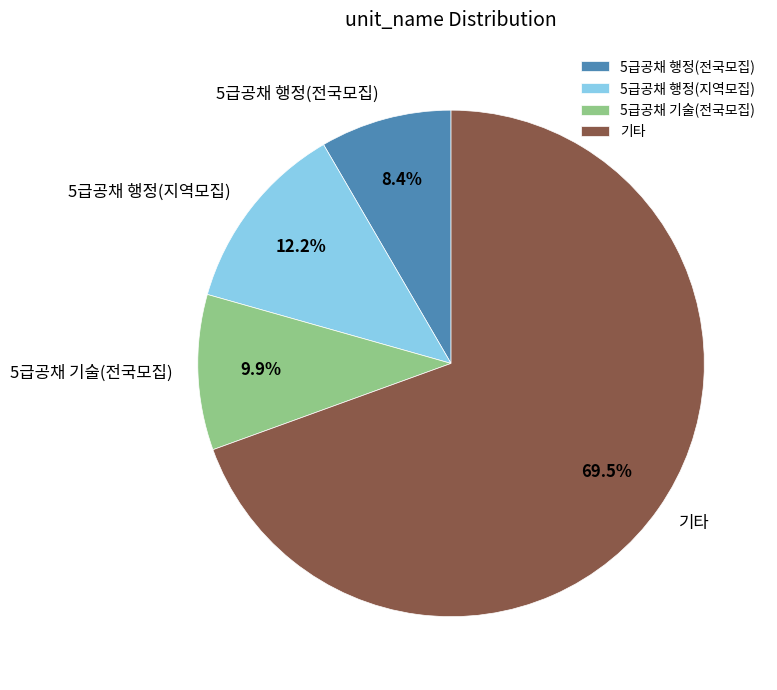

Which has a higher value, 5급공채 행정(전국모집) or 5급공채 행정(지역모집)?

5급공채 행정(지역모집)